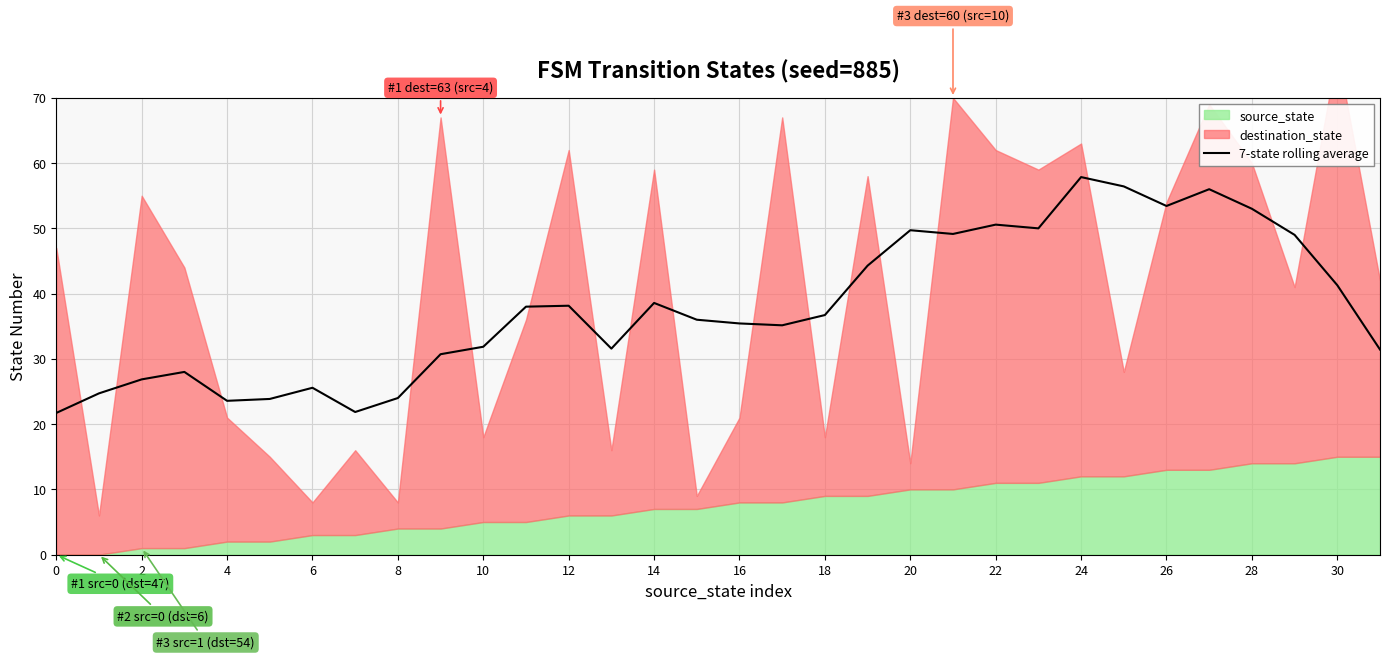

At which label does 7-state rolling average reach its peak?

24